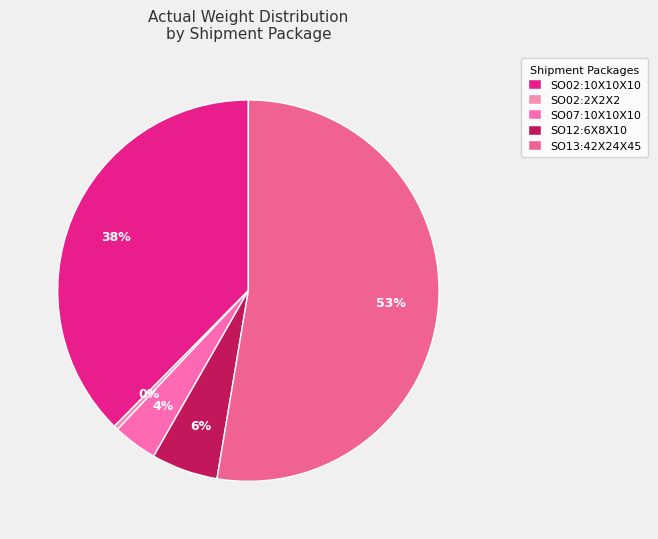

Combined, what portion of the pie is SO13:42X24X45 and SO07:10X10X10?

56.4%